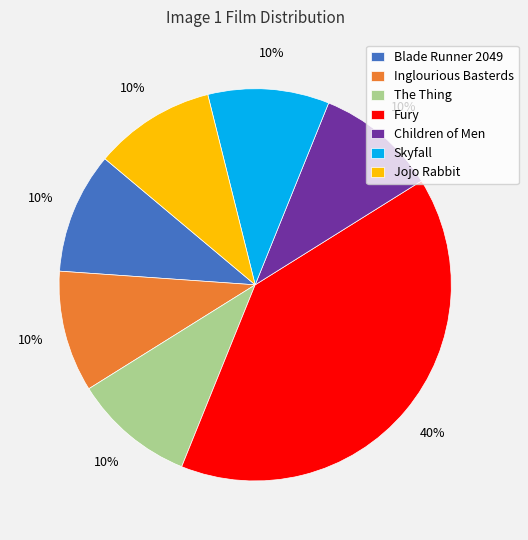

How many slices are in this pie chart?

7